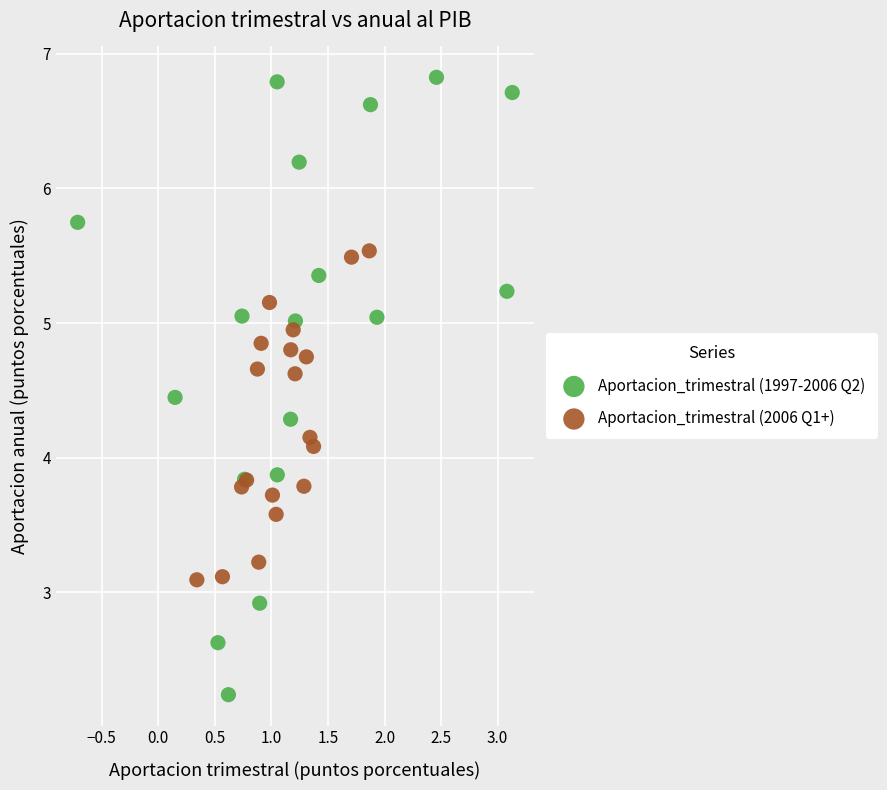

What are all the series names shown in the legend?

Aportacion_trimestral (1997-2006 Q2), Aportacion_trimestral (2006 Q1+)